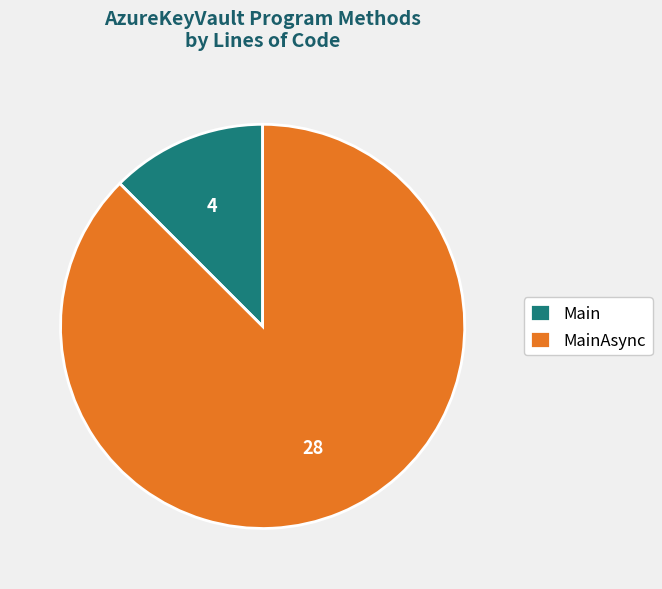

Which slice is the smallest?

Main